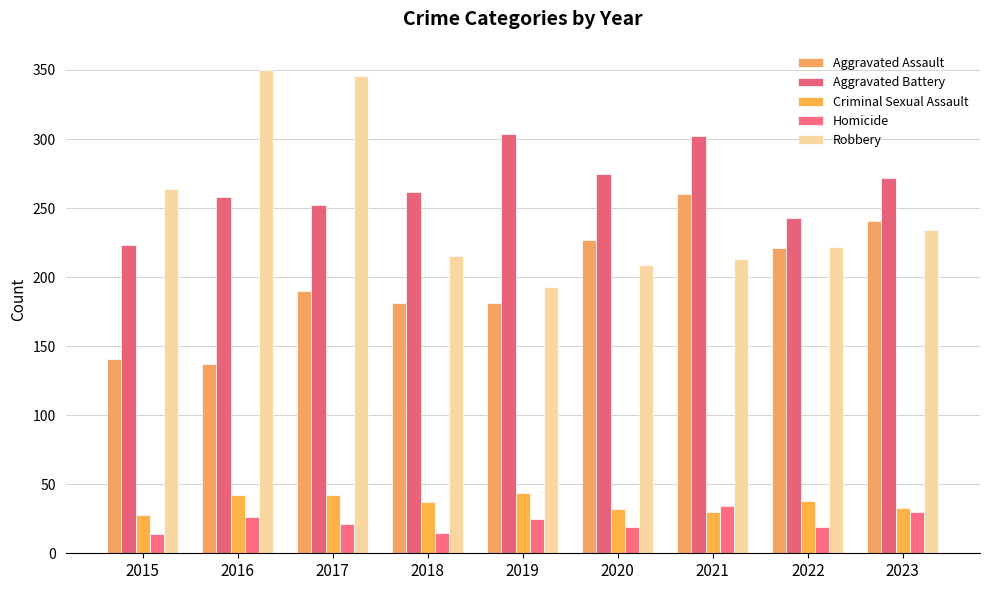

The Robbery series shows 313 at 2018. True or false?

False